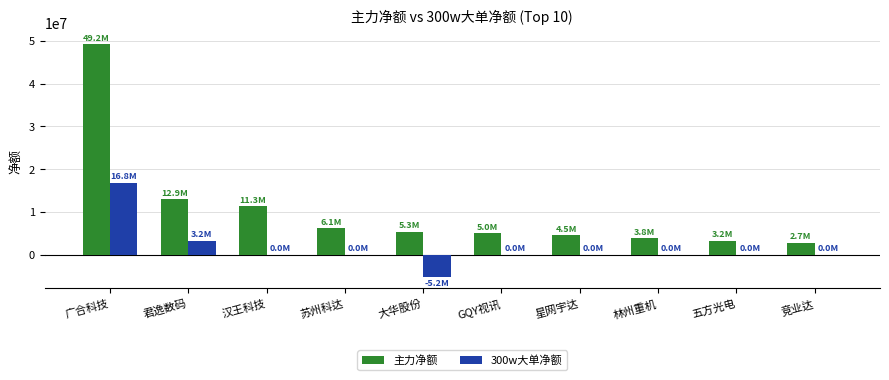

What are all the series names shown in the legend?

主力净额, 300w大单净额